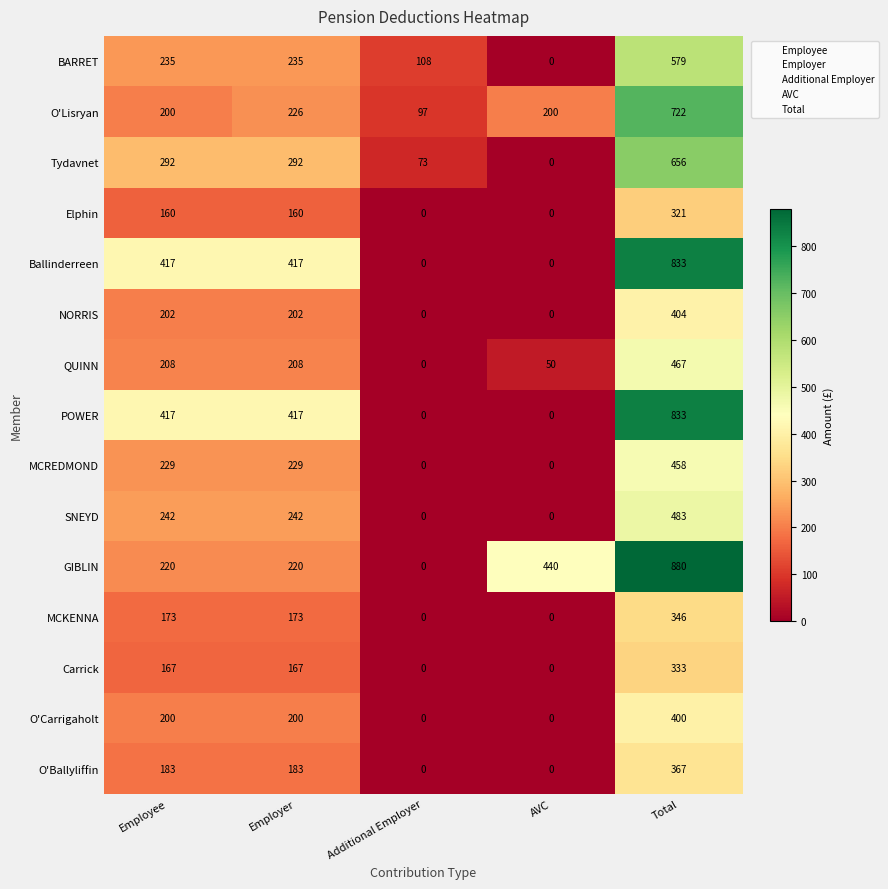

Which series has the largest total across all categories?

GIBLIN